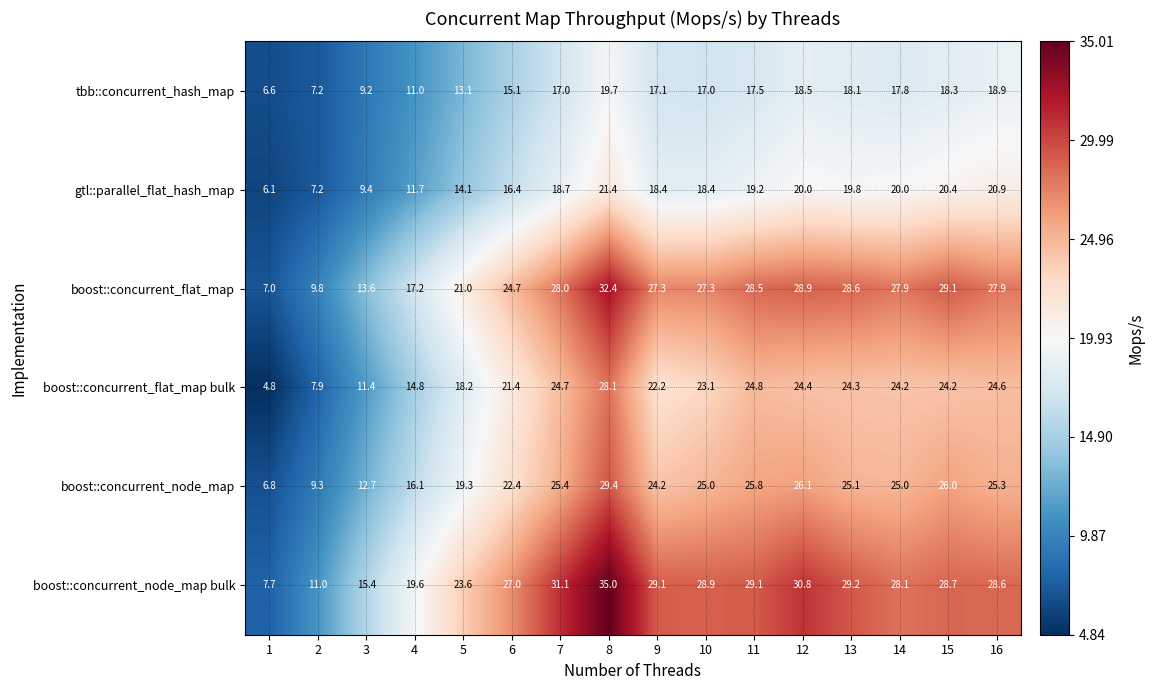

Which series has the widest spread of values?

boost::concurrent_node_map bulk